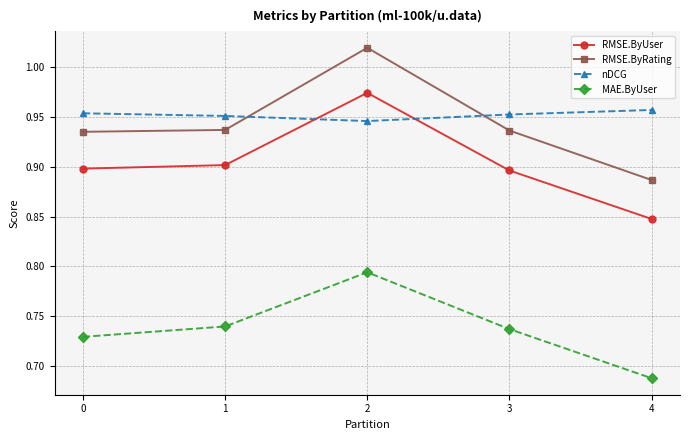

True or false: RMSE.ByRating and MAE.ByUser intersect in this chart.

False